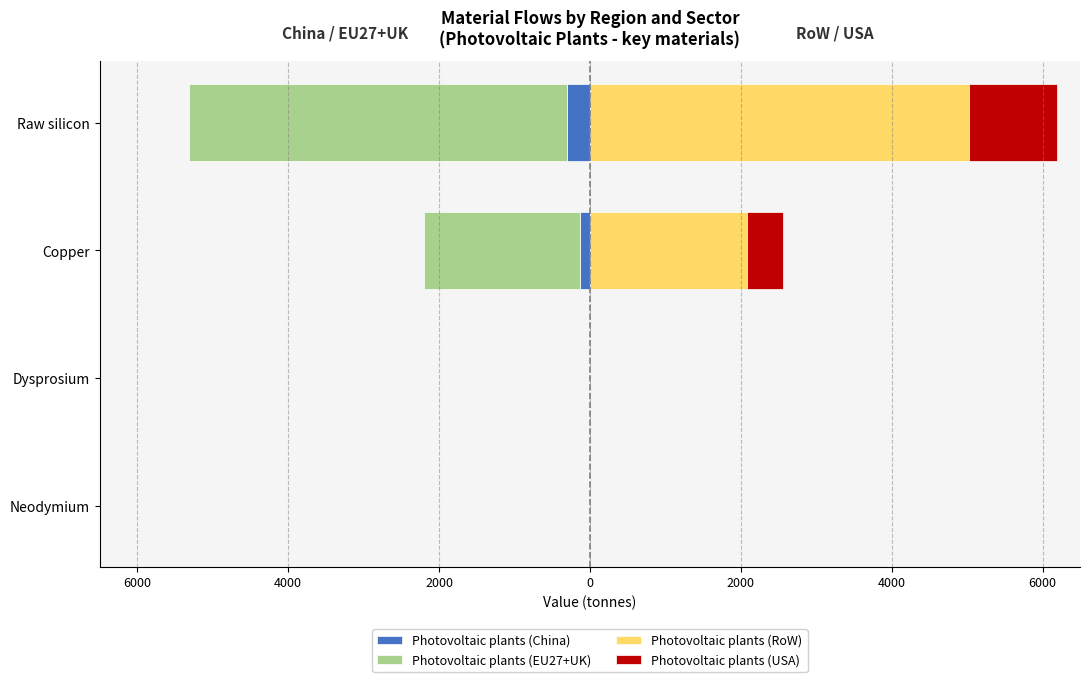

Which has a higher value, Copper or Raw silicon?

Copper